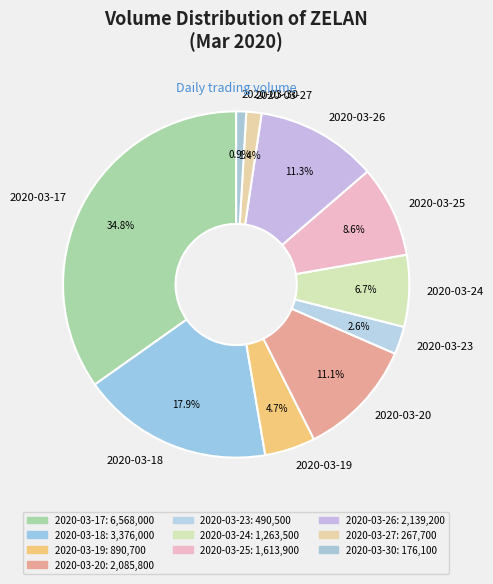

What percentage is NOT represented by 2020-03-20?

88.9%